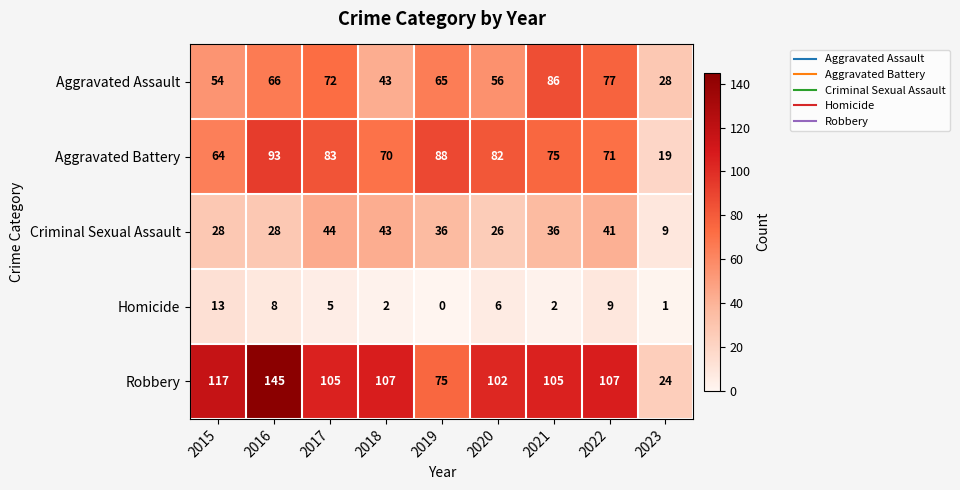

Is it true that Homicide equals 2 at 2018?

True